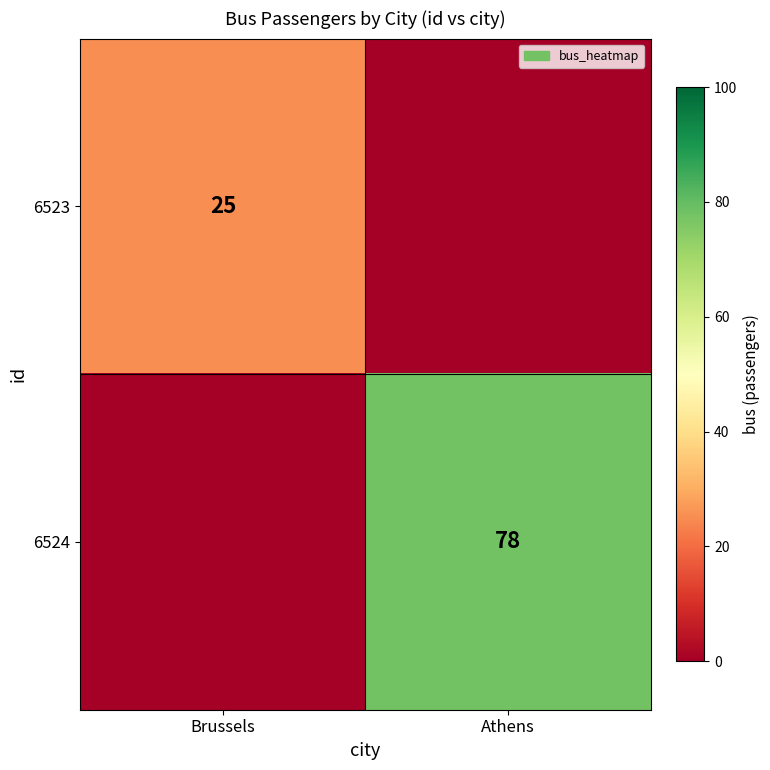

The value of 6523 at Brussels is 9. True or false?

False